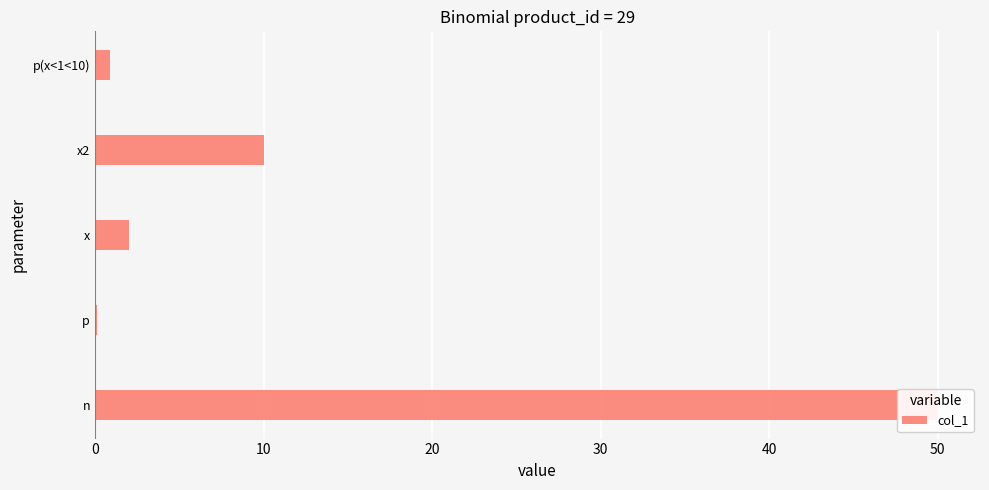

How many bars are there in total?

5